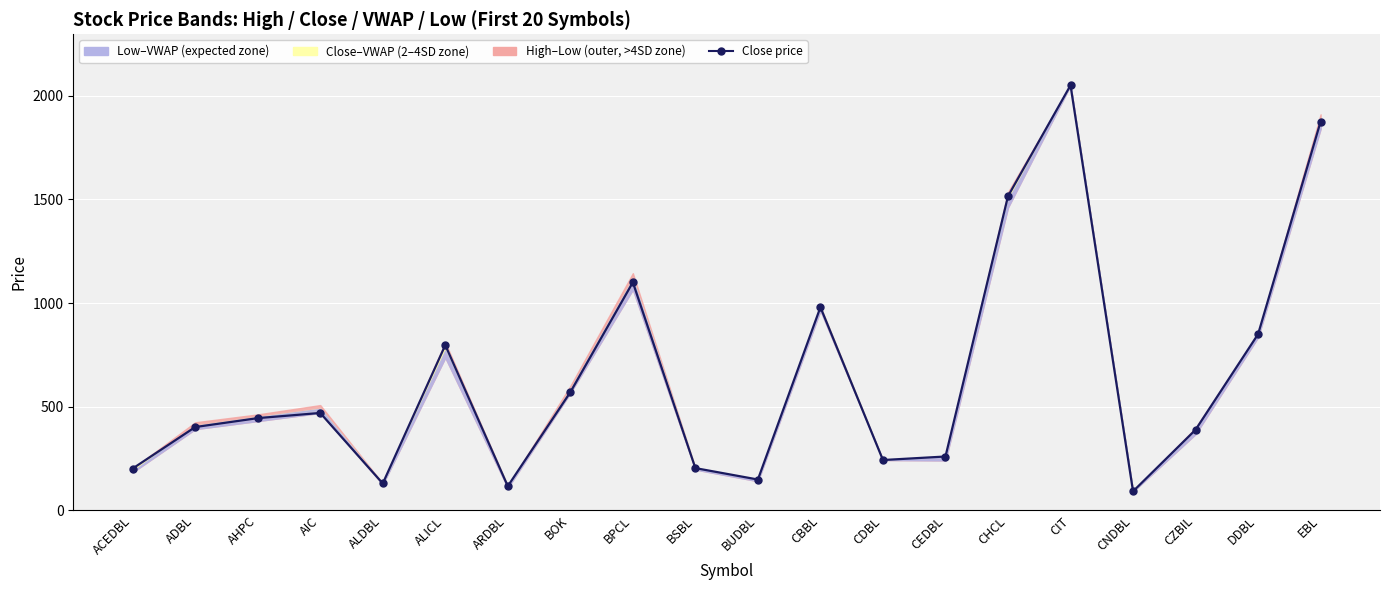

What is the smallest value displayed?

92